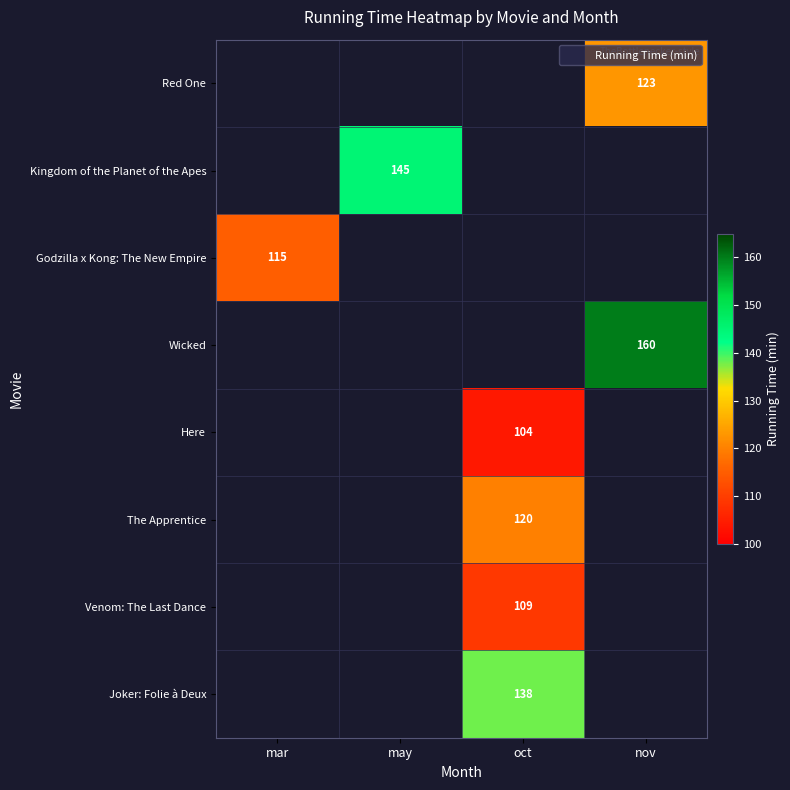

How many categories are shown in the chart?

4